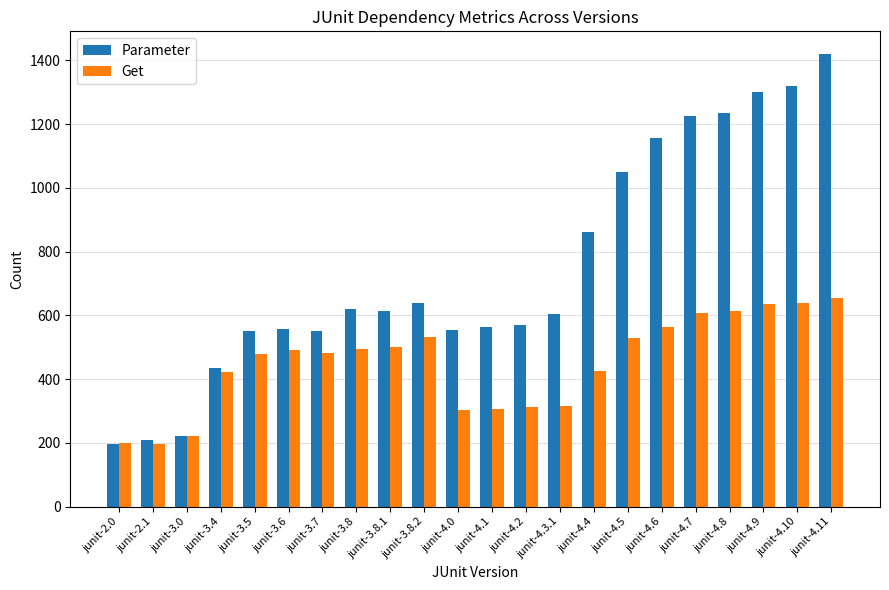

What is the value of the Parameter bar at the 13th from the left?

570